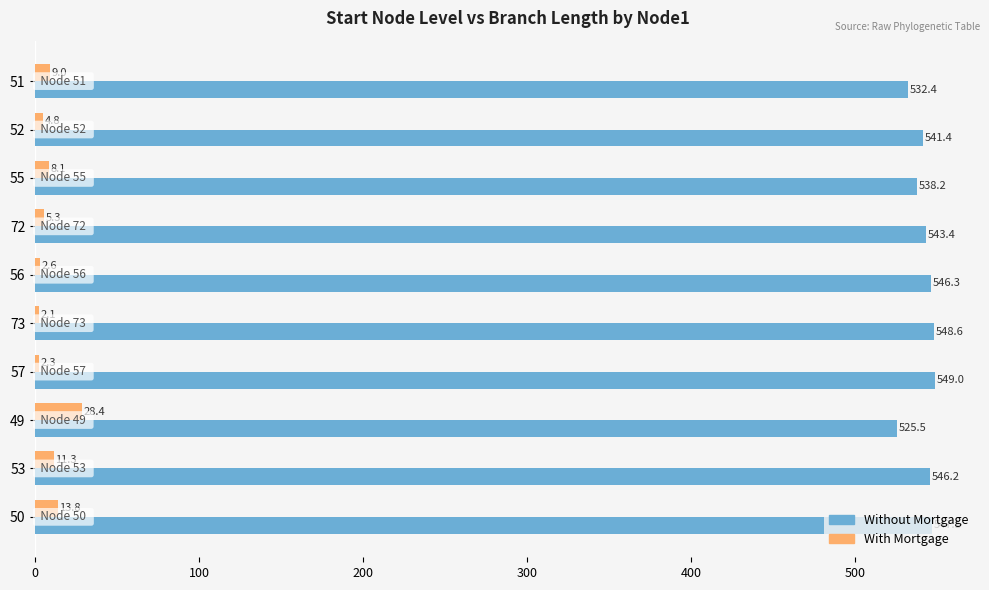

List the series in order of their overall mean, lowest first.

With Mortgage, Without Mortgage